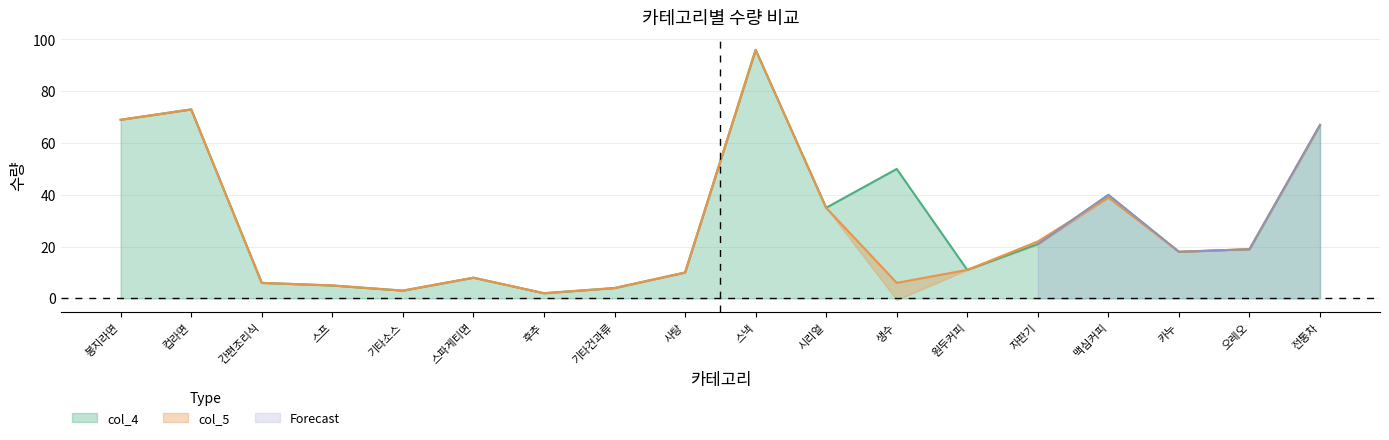

At which label is col_4 closest to 49?

생수